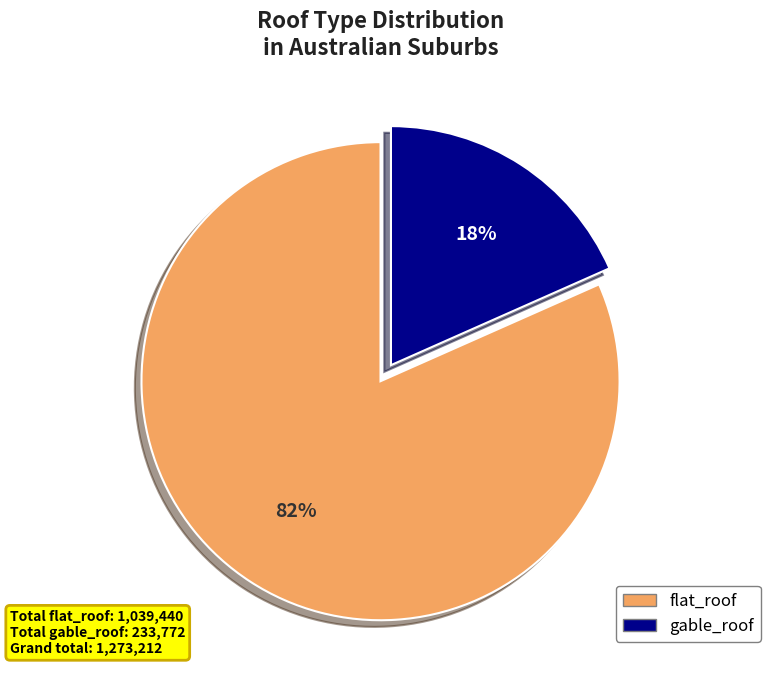

The gable_roof slice represents 33% of the pie. True or false?

False